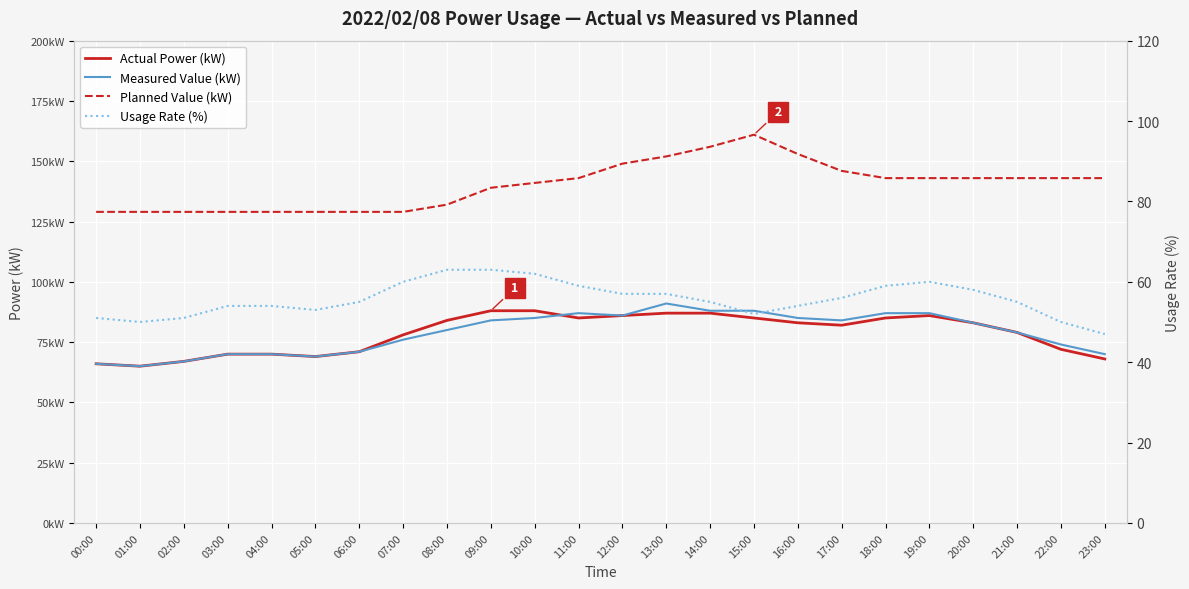

At 16:00, list the series in order from smallest to largest.

Usage Rate (%), Actual Power (kW), Measured Value (kW), Planned Value (kW)